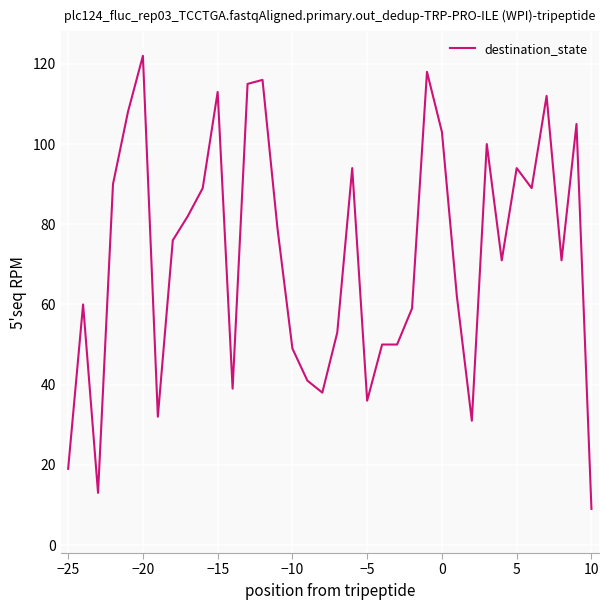

What is the difference between the maximum and minimum values?

113